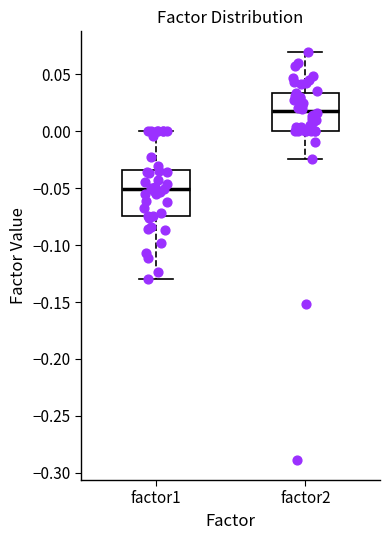

Which box has the lowest median line?

factor1